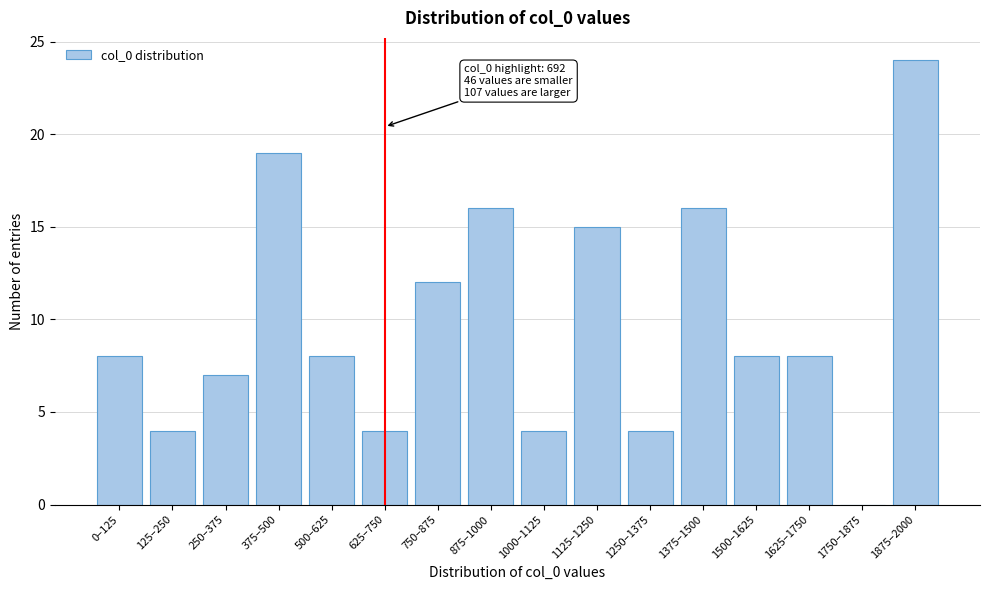

Reading right to left, what are all the values shown in this chart?

1875–2000=24	1750–1875=0	1625–1750=8	1500–1625=8	1375–1500=16	1250–1375=4	1125–1250=15	1000–1125=4	875–1000=16	750–875=12	625–750=4	500–625=8	375–500=19	250–375=7	125–250=4	0–125=8